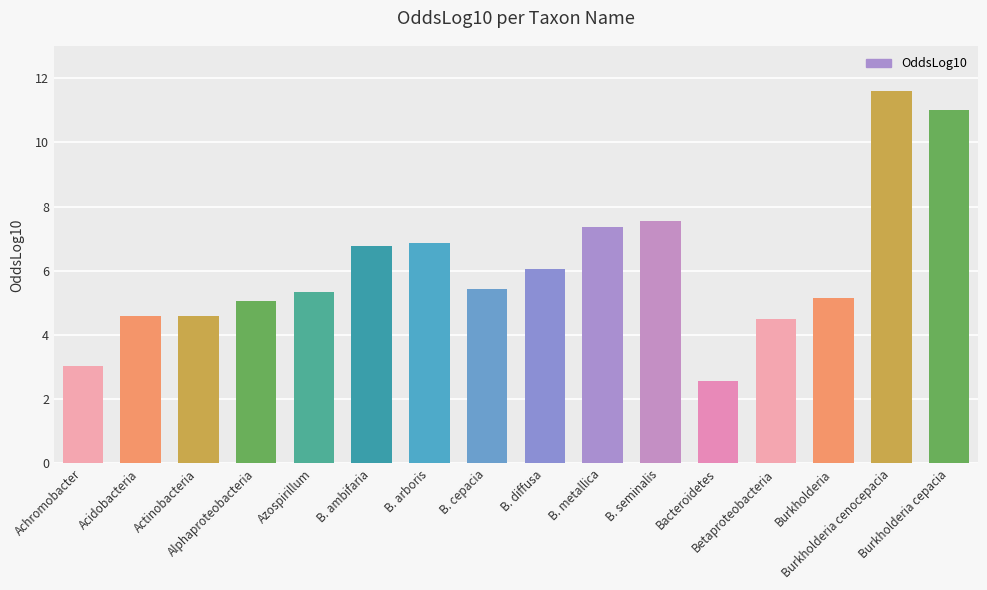

What is the greatest value displayed?

11.6